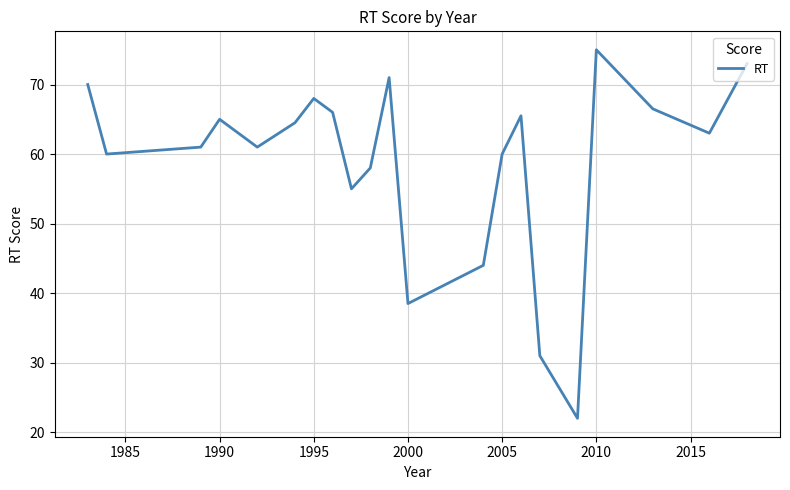

What is the difference between the maximum and minimum values?

53.0